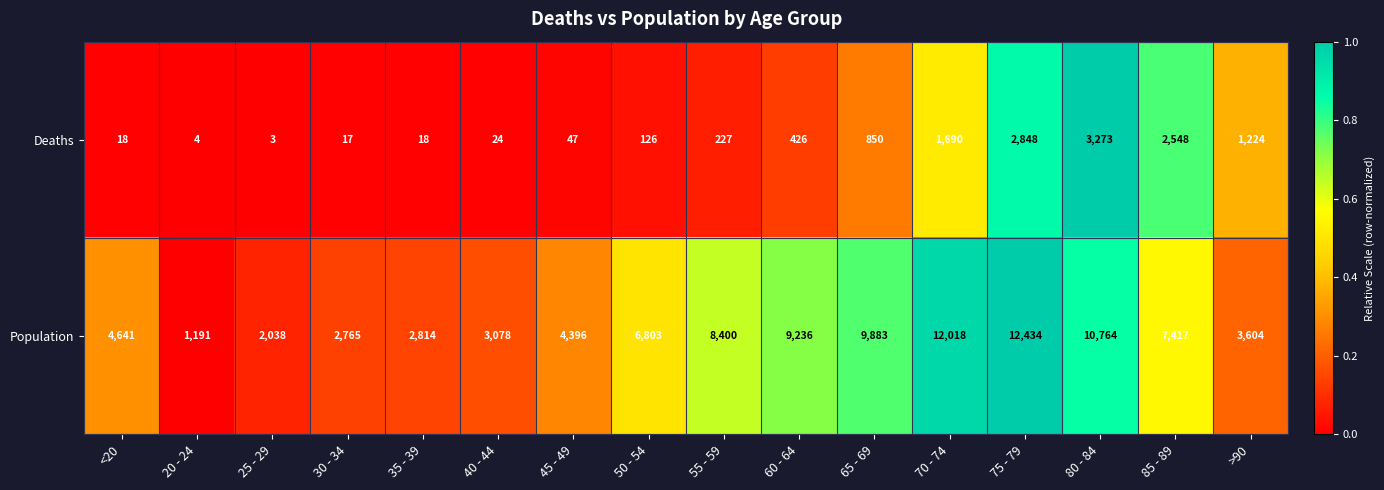

Between 55 - 59 and >90, which series saw the biggest shift?

Population